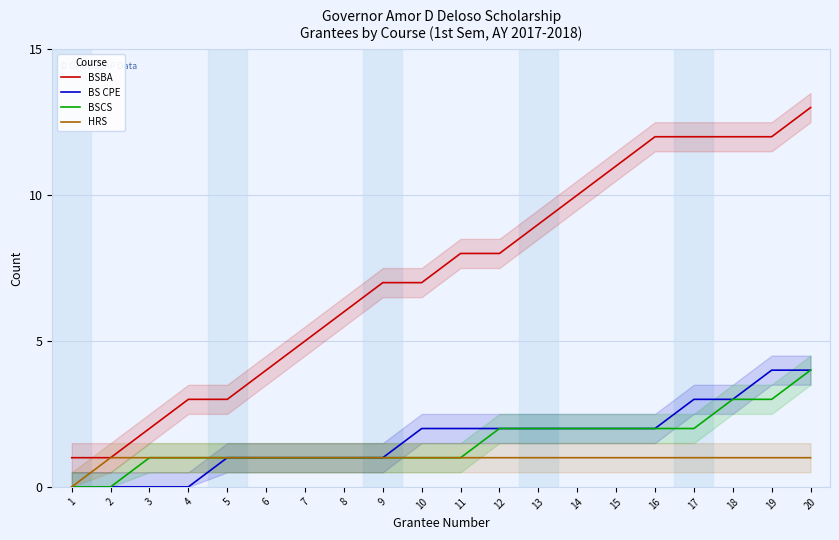

What is the average value of the HRS series?

1